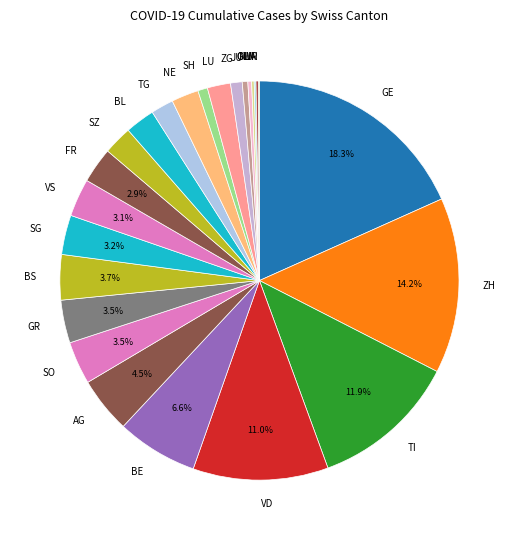

Do LU and SZ together represent more than half of the pie?

No